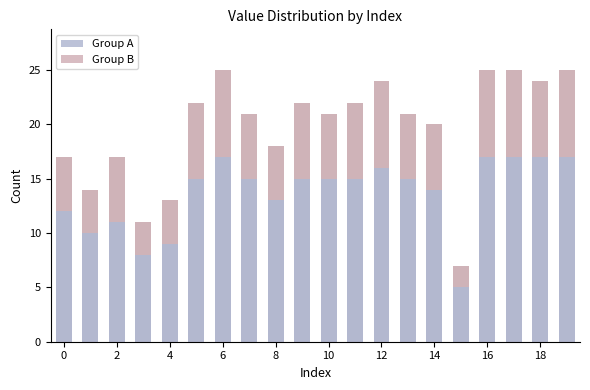

Is it true that Group A equals 27 at 12?

False